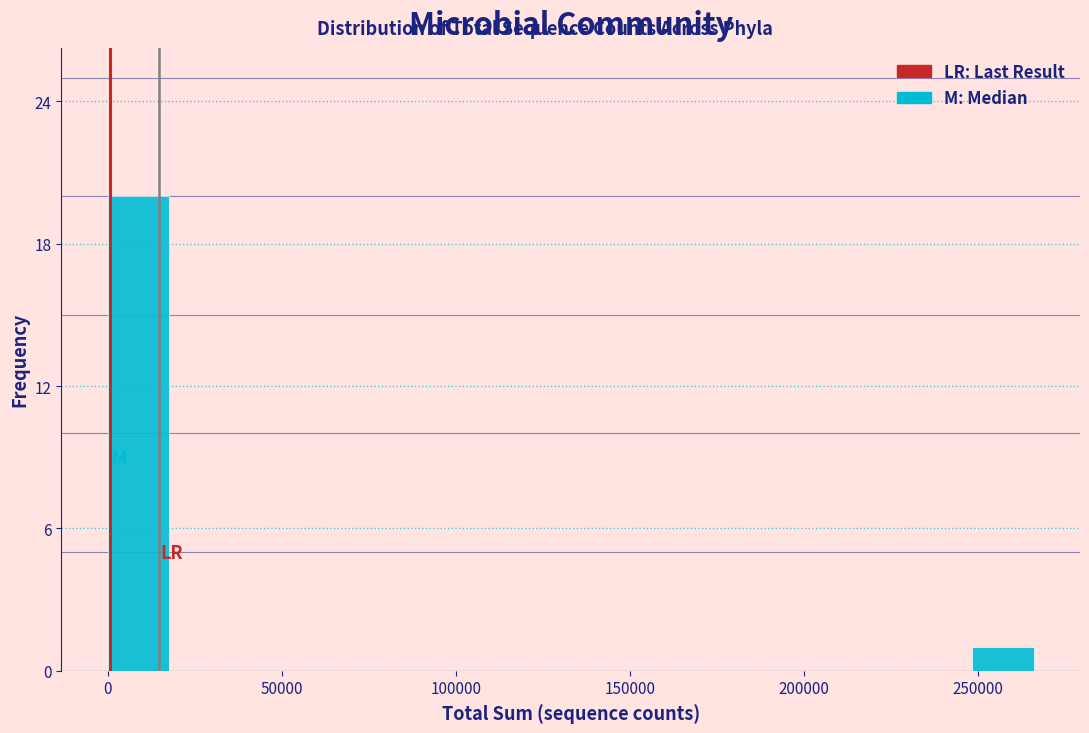

Read against the x-axis, roughly where is the centre of the tallest bar?

10000